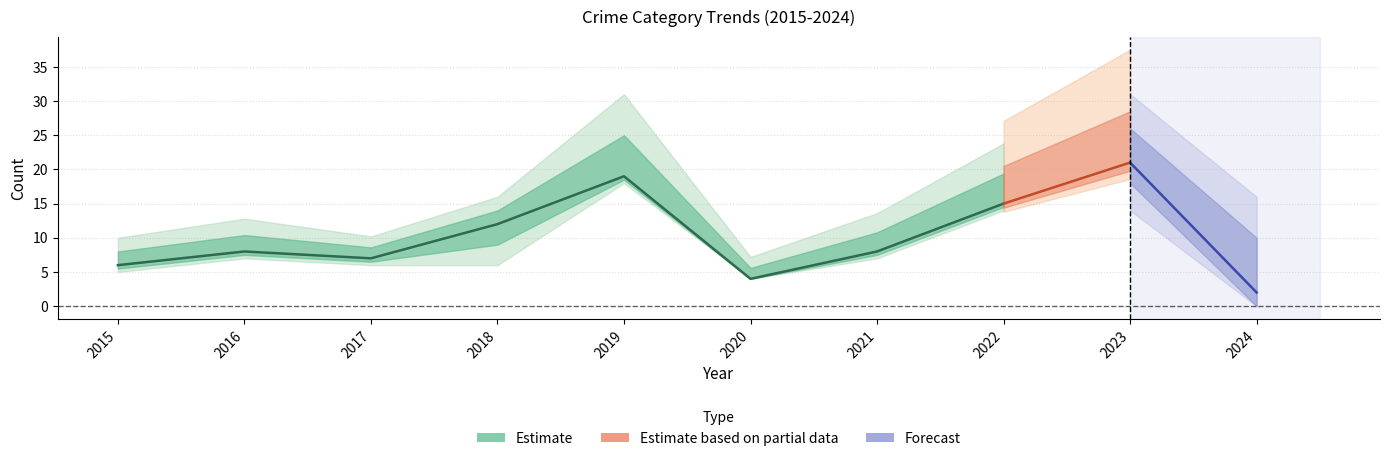

How many values in the Total series exceed 8?

4